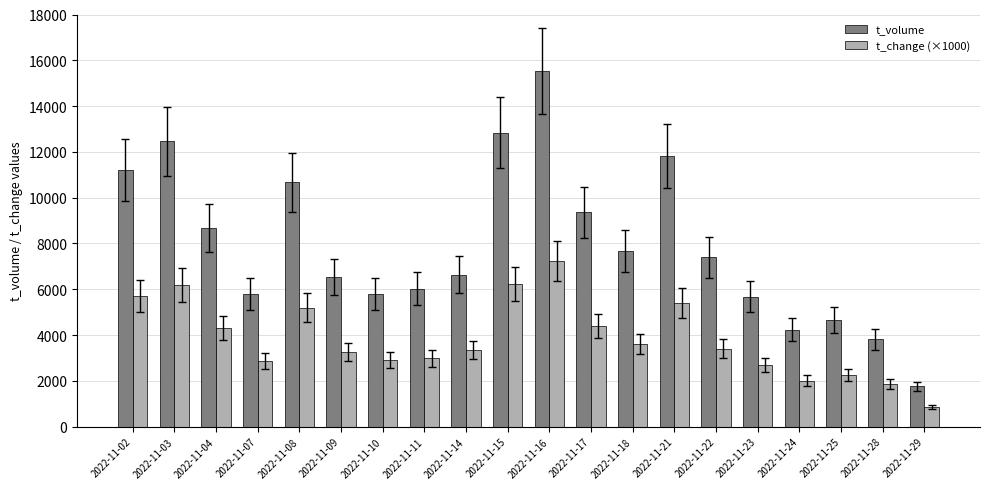

What is the difference between the t_change (×1000) values at 2022-11-22 and 2022-11-15?

2830.0